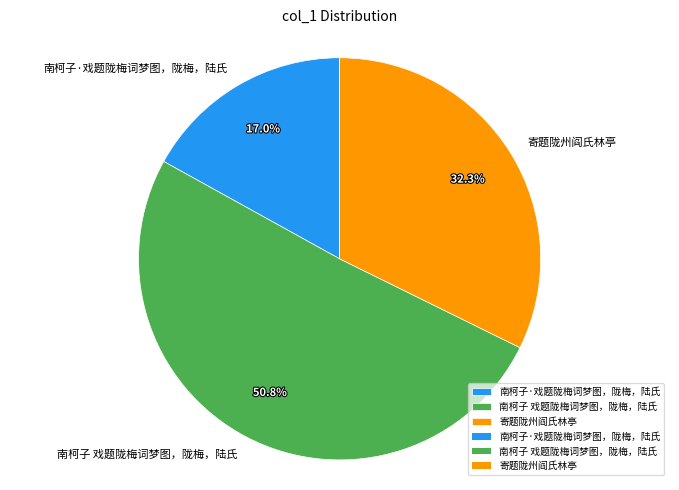

What is the ratio of the value at 南柯子·戏题陇梅词梦图，陇梅，陆氏 to the value at 南柯子 戏题陇梅词梦图，陇梅，陆氏?

0.3